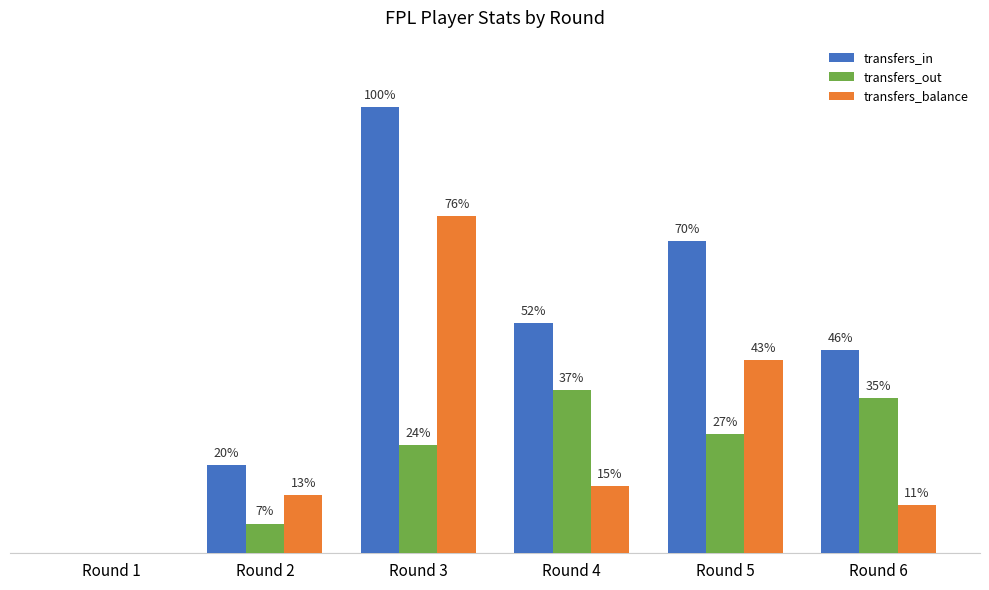

Are the bars grouped side by side (vs. stacked)?

Yes